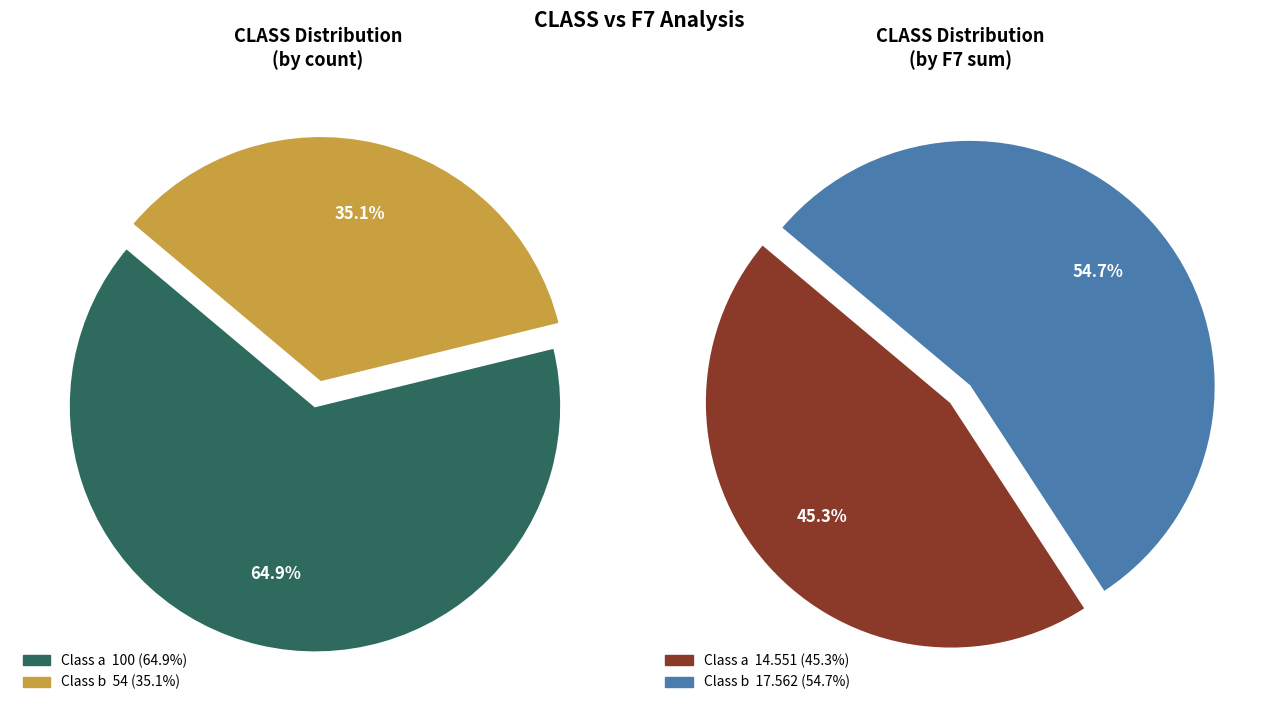

Rank the categories by value from highest to lowest.

class_a, class_b